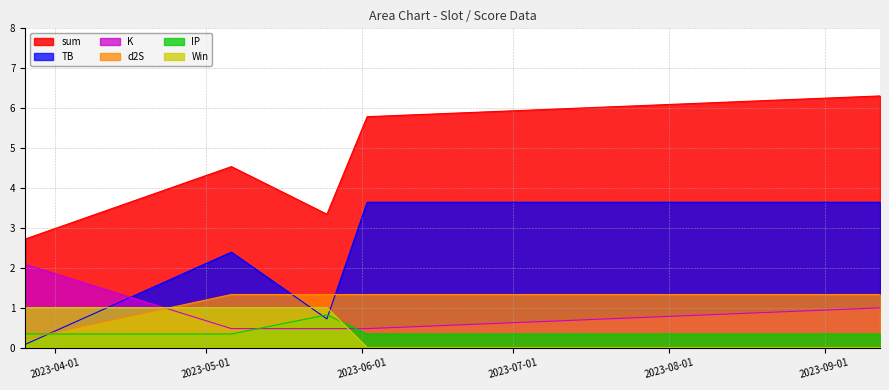

What is the difference between the highest and lowest values at 2023-06-02?

5.8